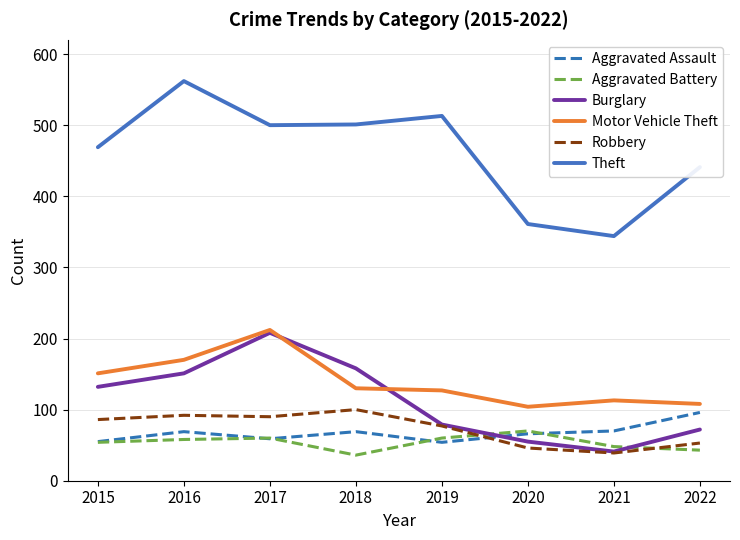

Is it true that Motor Vehicle Theft equals 212 at 2017?

True